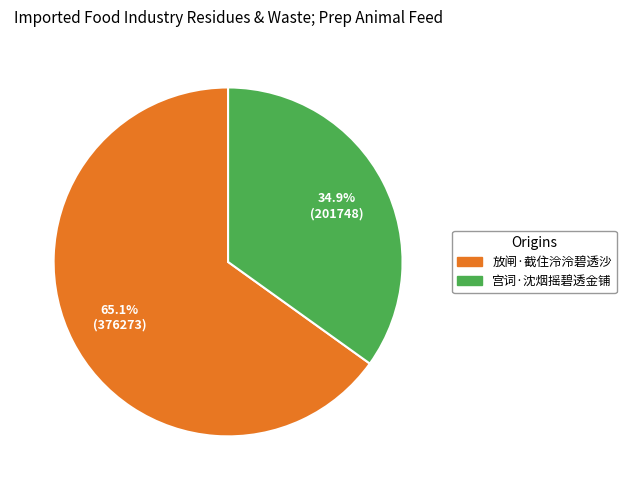

Combined, do 放闸·截住泠泠碧透沙 and 宫词·沈烟摇碧透金铺 account for over 50%?

Yes